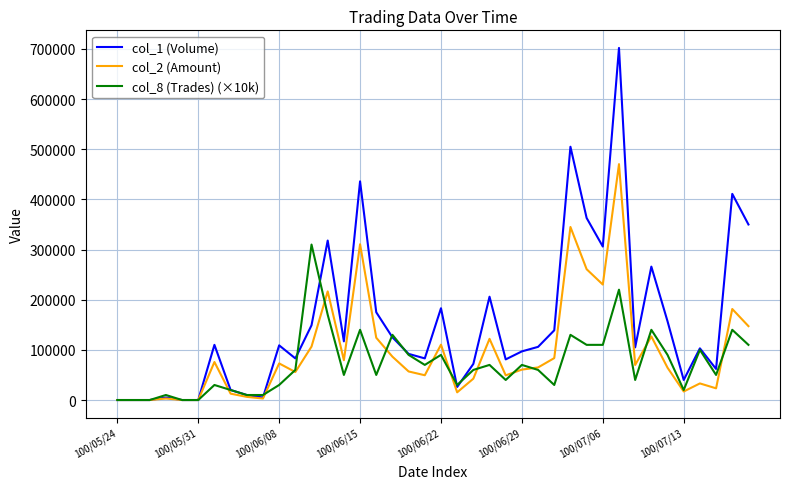

Rank the series by their average value, from lowest to highest.

col_8 (Trades) (×10k), col_2 (Amount), col_1 (Volume)